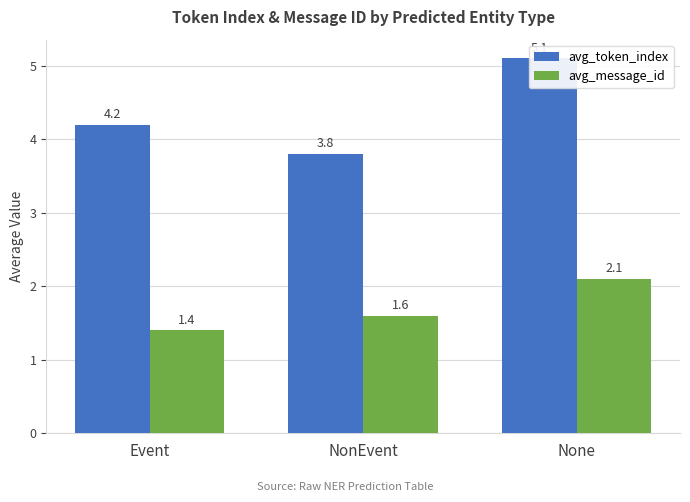

Where does the avg_token_index series first go above 4?

Event